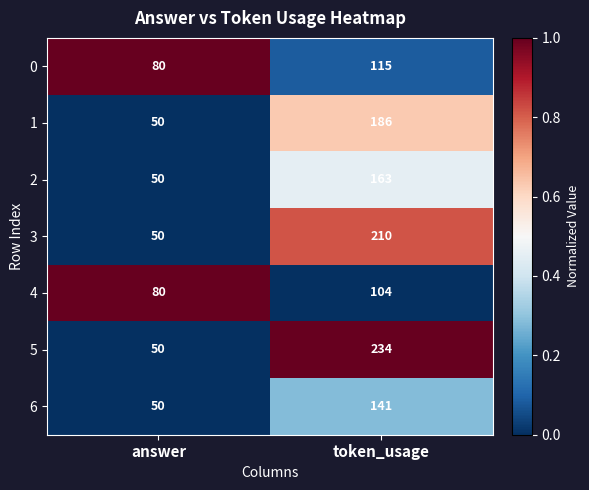

Which category has the highest value in the 5 series?

token_usage